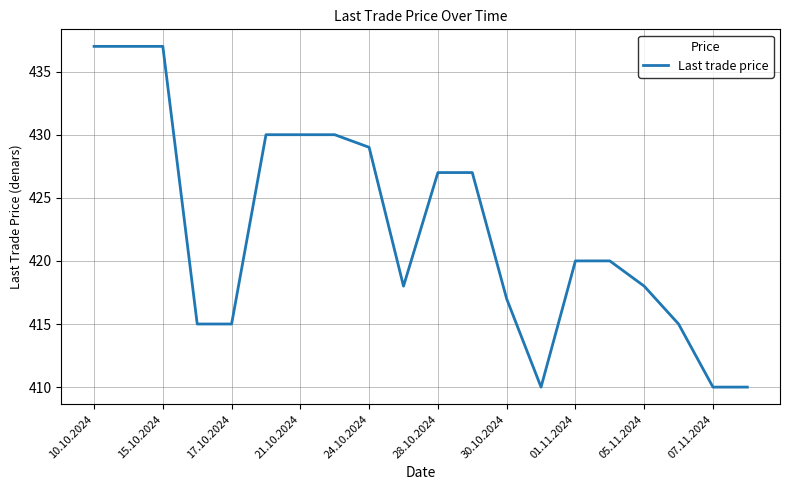

What is the greatest value displayed?

437